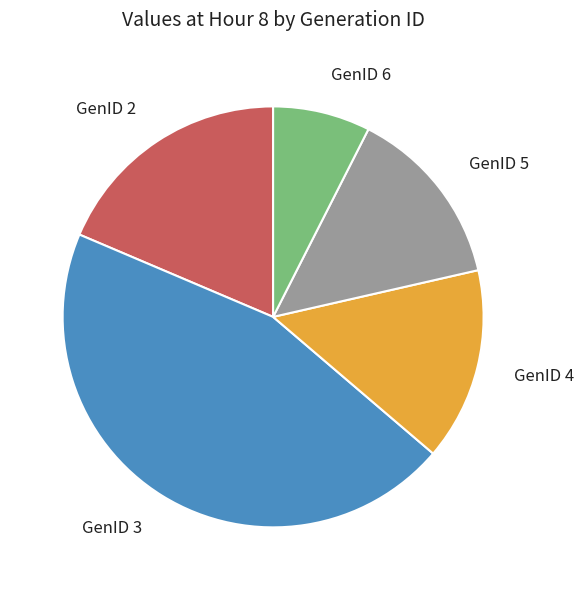

Is there a majority slice in this chart?

No